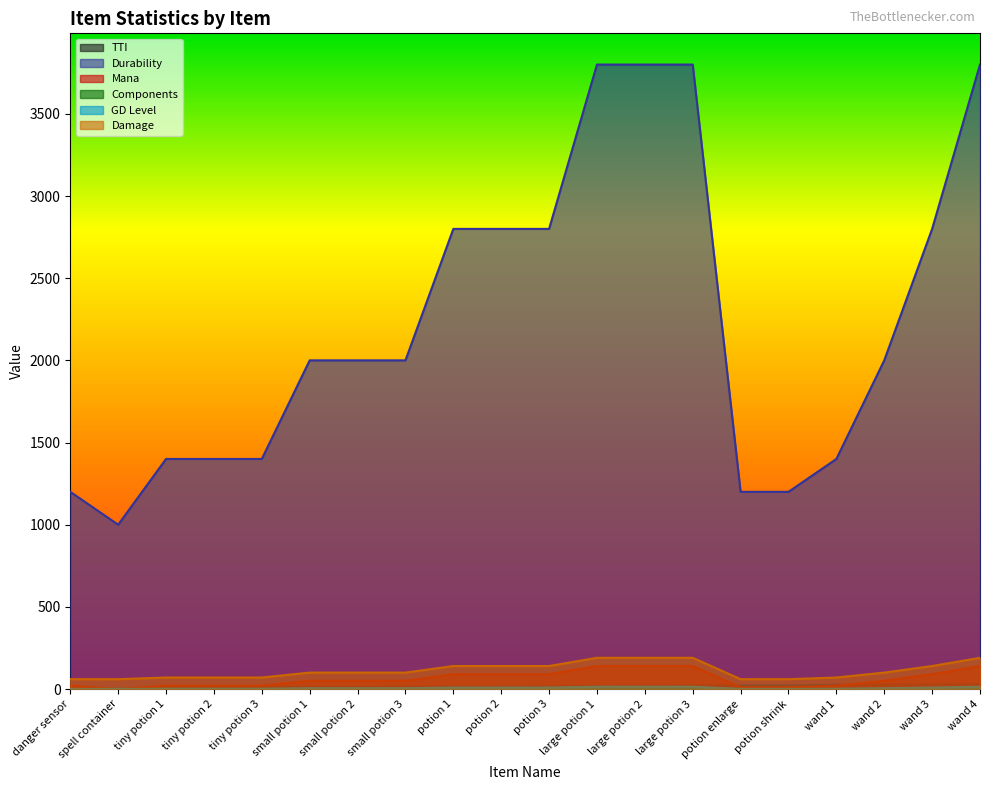

How many times do Mana and TTI cross each other?

4